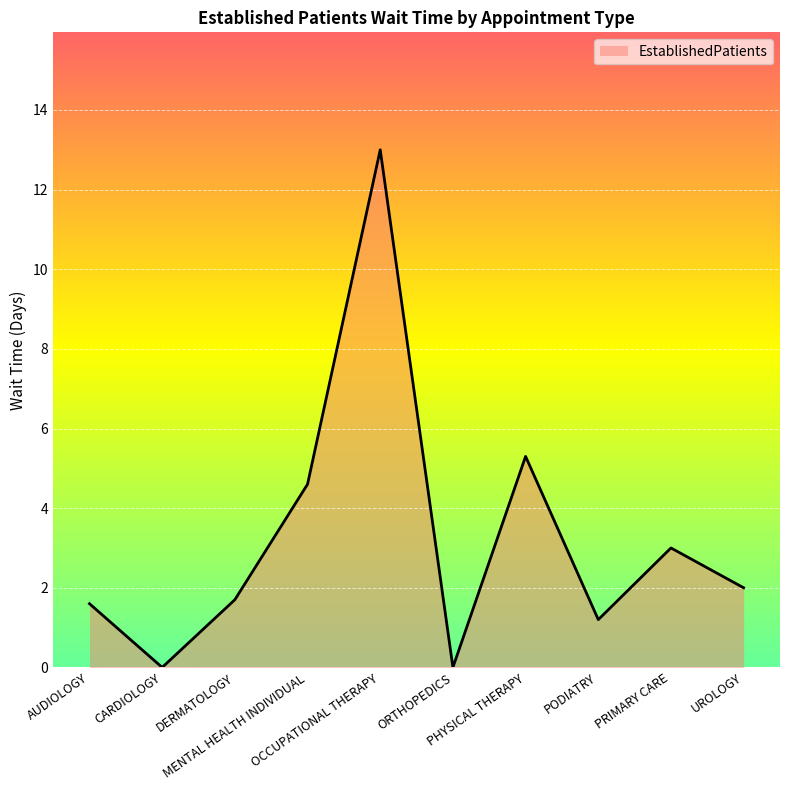

Between AUDIOLOGY and PODIATRY, which is larger?

AUDIOLOGY